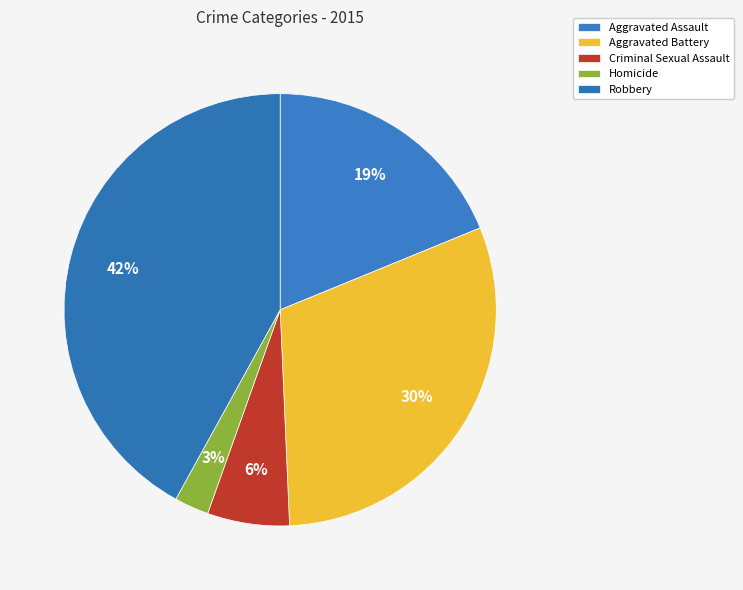

What percentage do Aggravated Battery and Robbery together represent?

72.5%